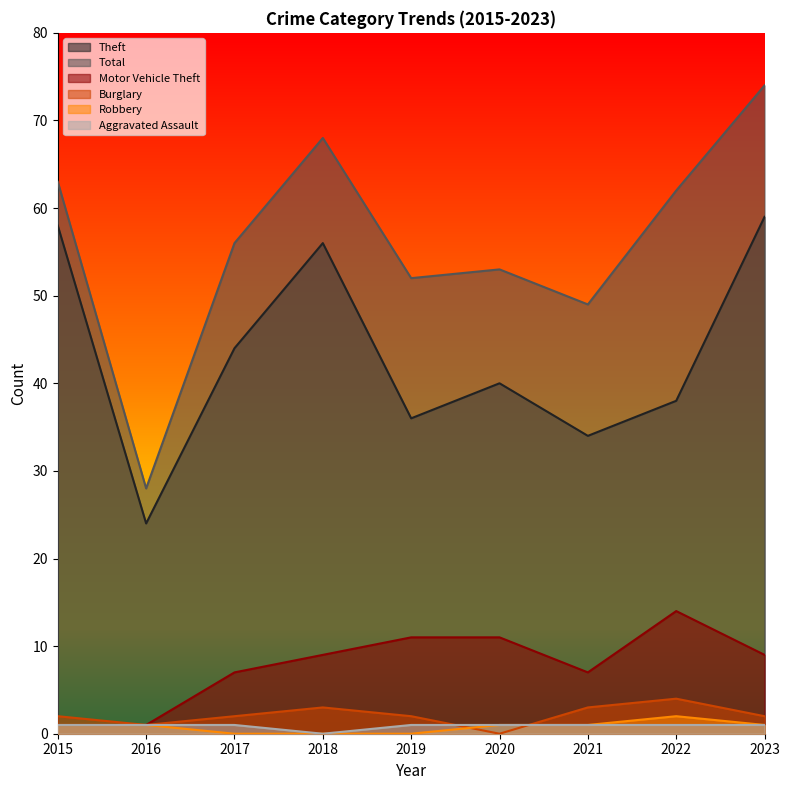

True or false: Aggravated Assault and Theft intersect in this chart.

False